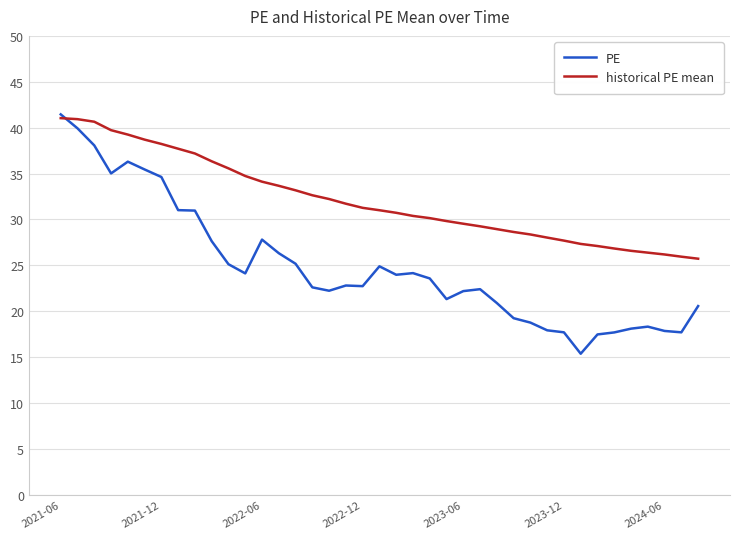

What is the minimum value for PE?

15.4